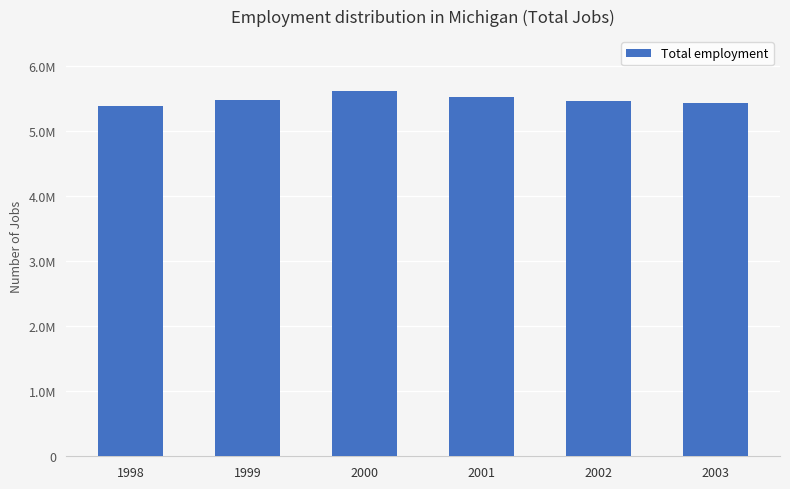

At which label does the data first exceed 5485378?

2000